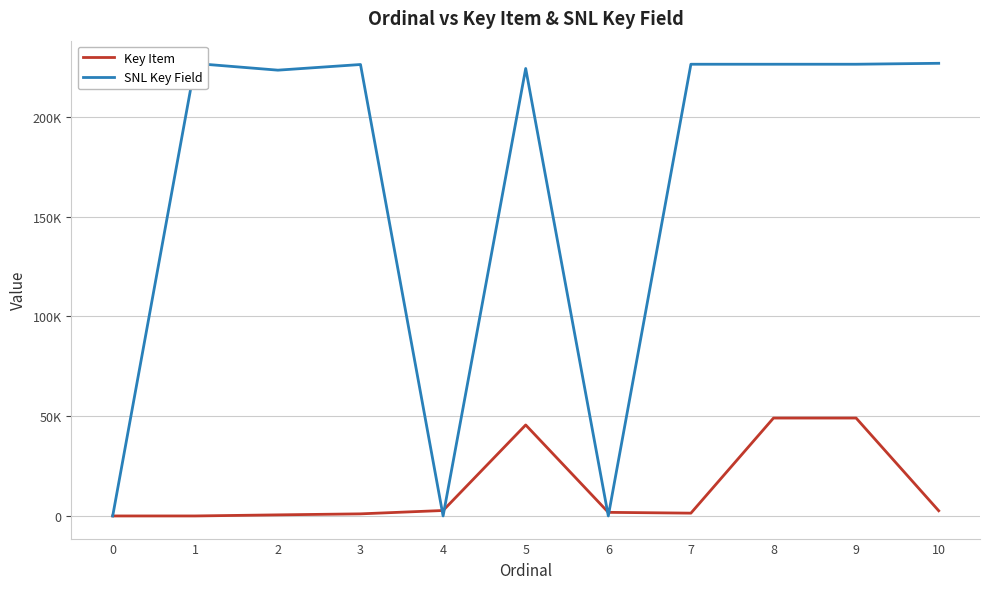

Which series has the largest total across all categories?

SNL Key Field